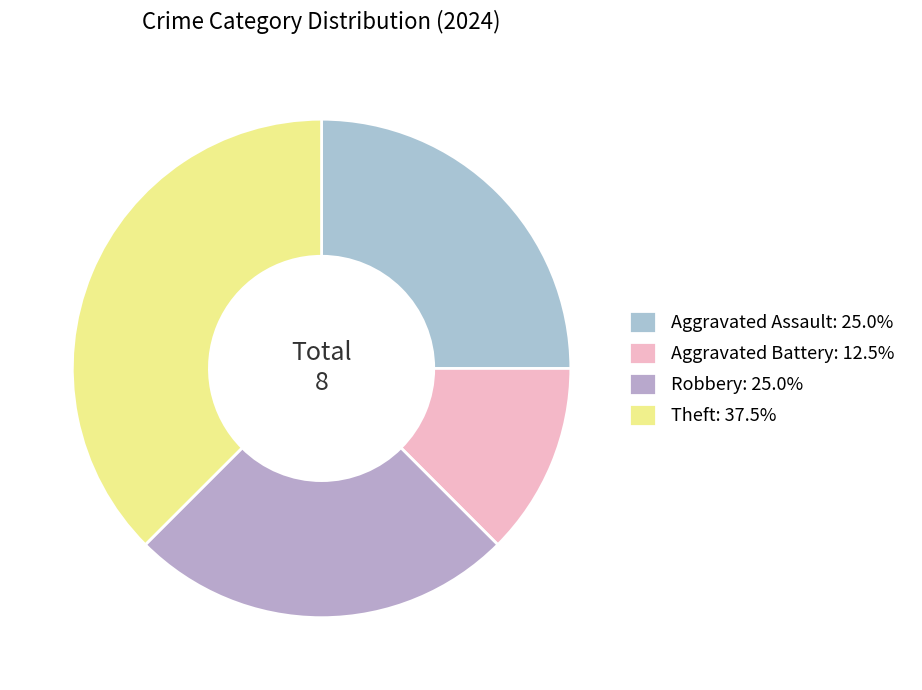

How much of the chart is everything except Aggravated Assault?

75.0%